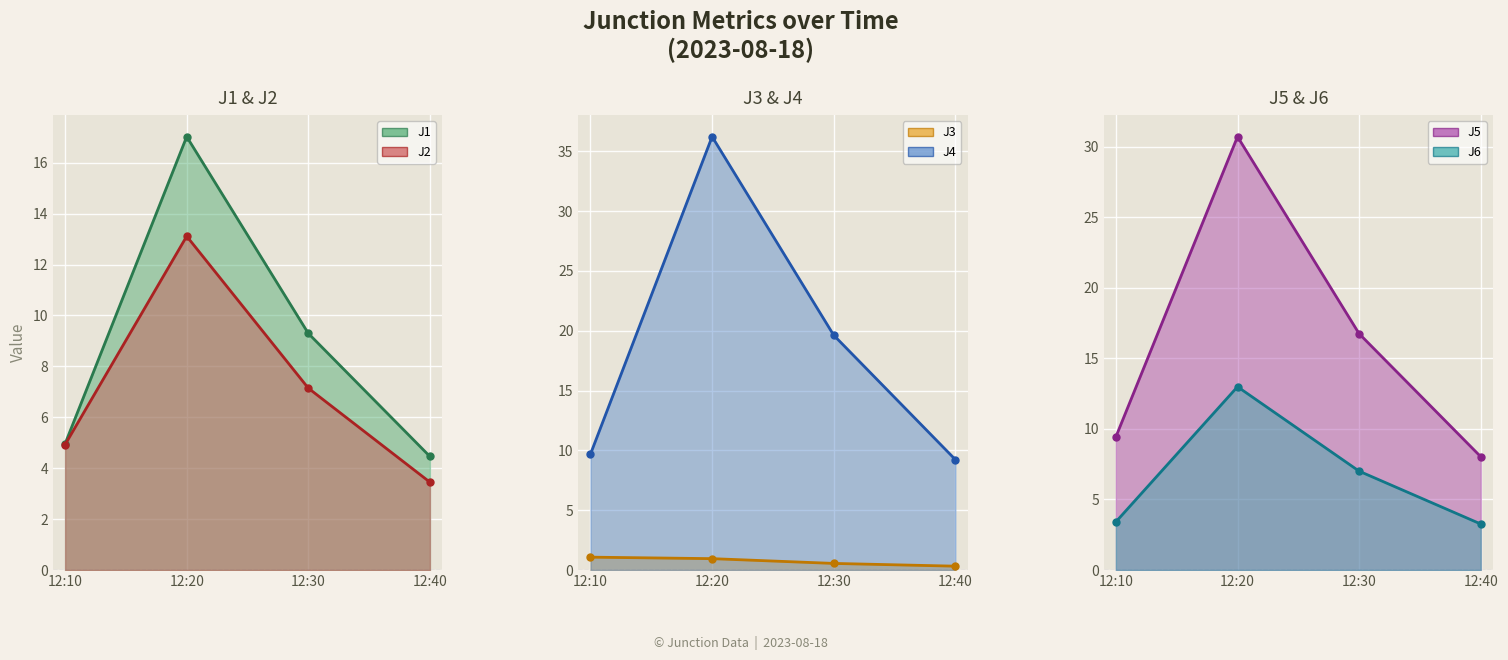

What is the sum of all J4 values?

74.8